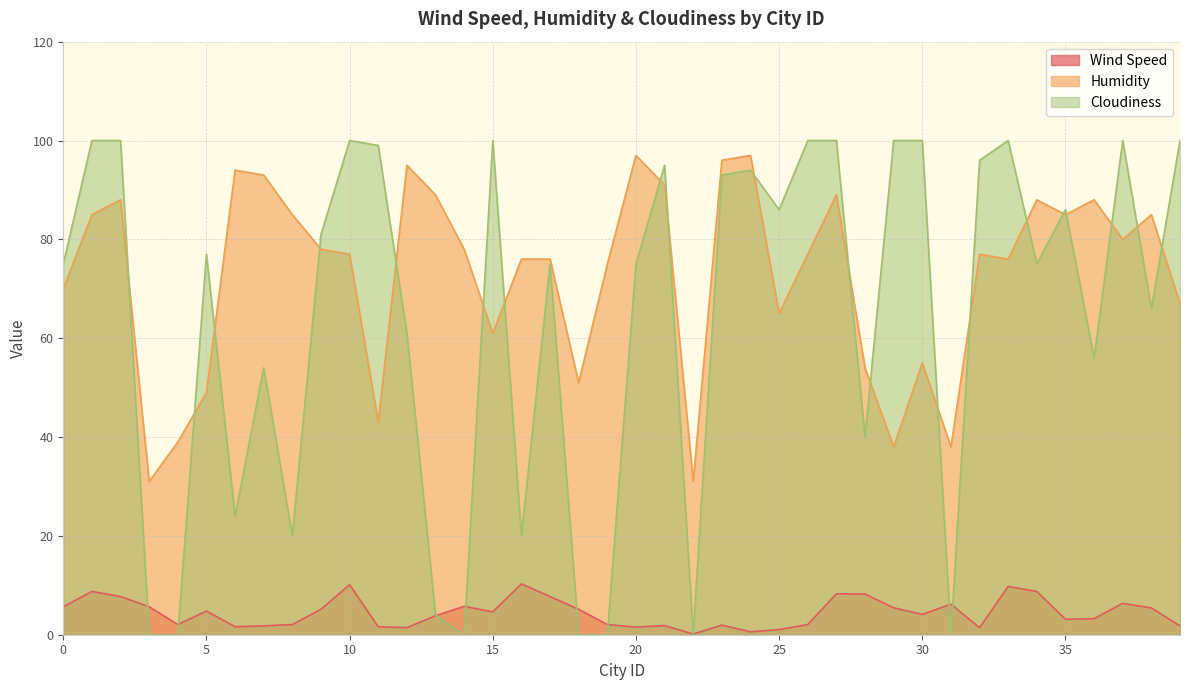

List the series in order of their peak value, highest first.

Cloudiness, Humidity, Wind Speed